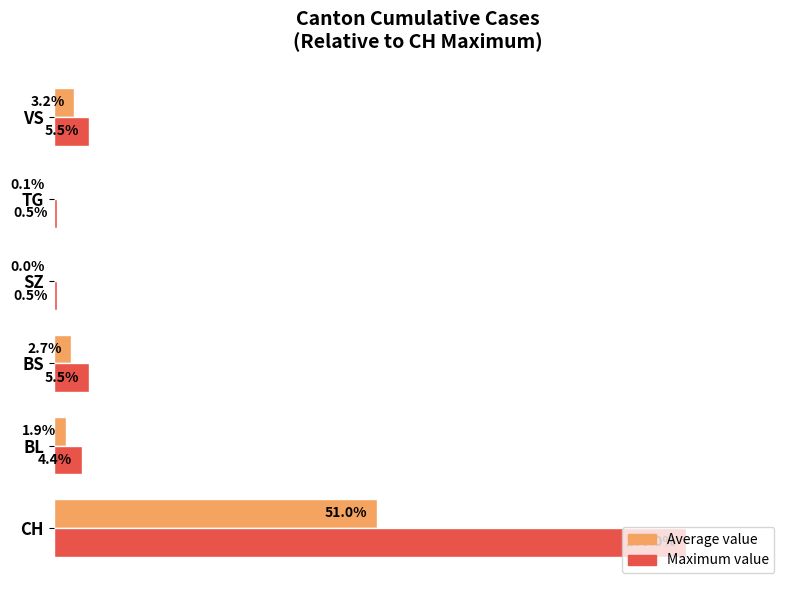

Between BL and BS, which series saw the biggest shift?

Maximum value